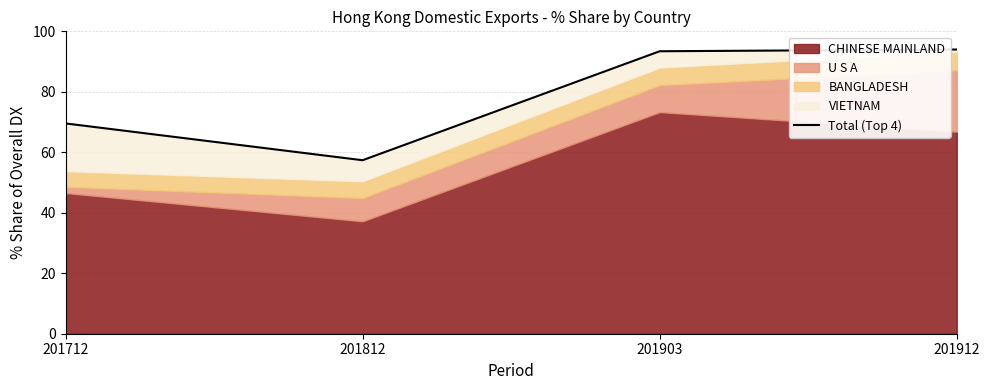

What is the value of the 2nd point from the left?

57.4